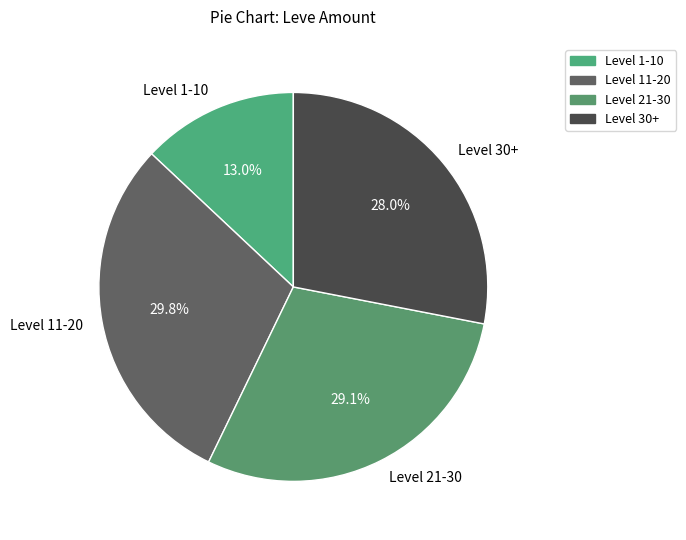

To the nearest percent, what is the average slice percentage?

25%